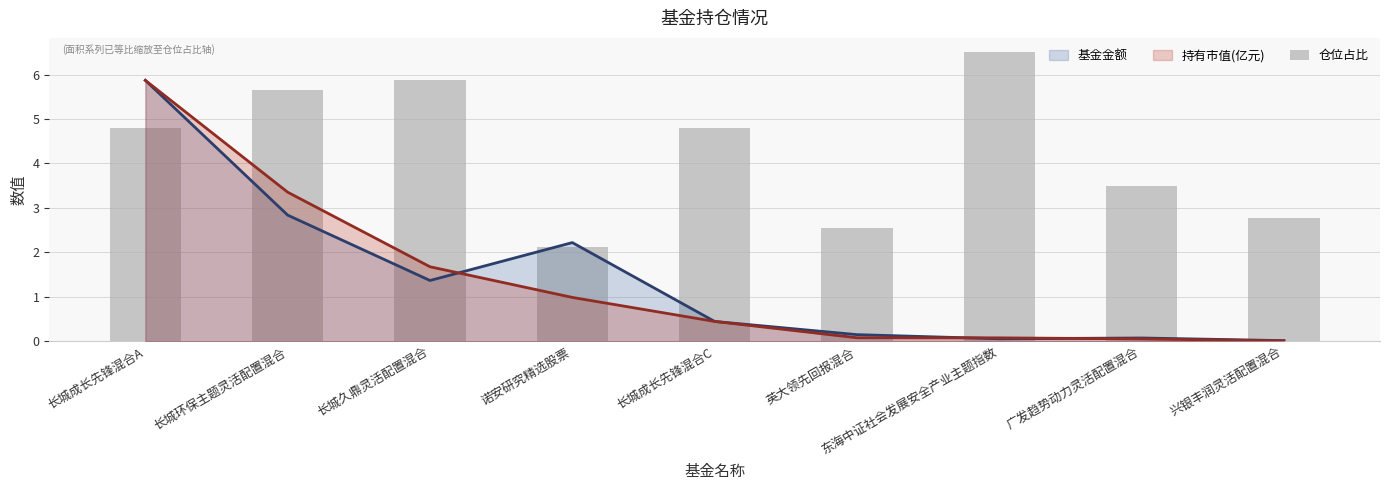

The value at 英大领先回报混合 is 2.5. True or false?

True